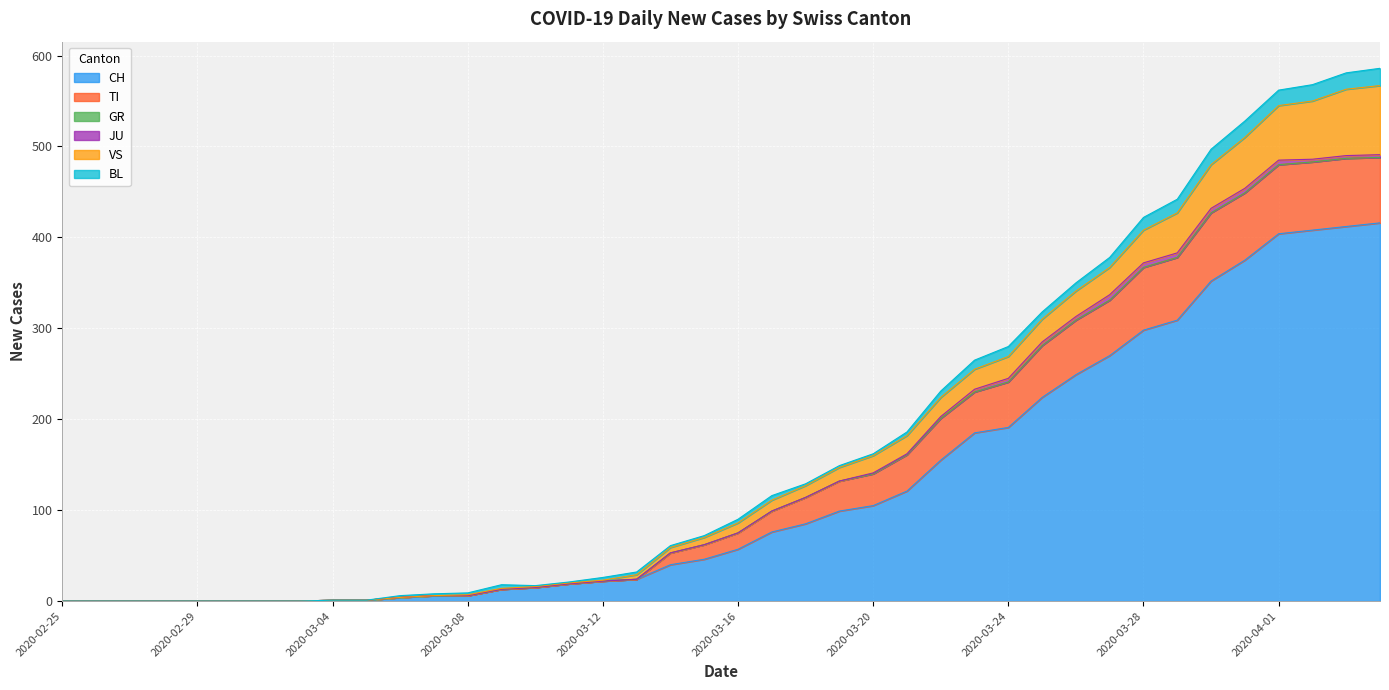

Does the chart display data point markers on the line(s)?

No